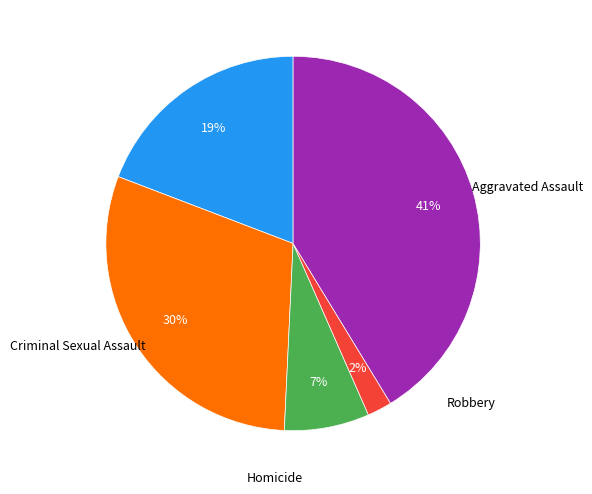

To the nearest percent, what is the difference between the largest and smallest slice percentages?

39%